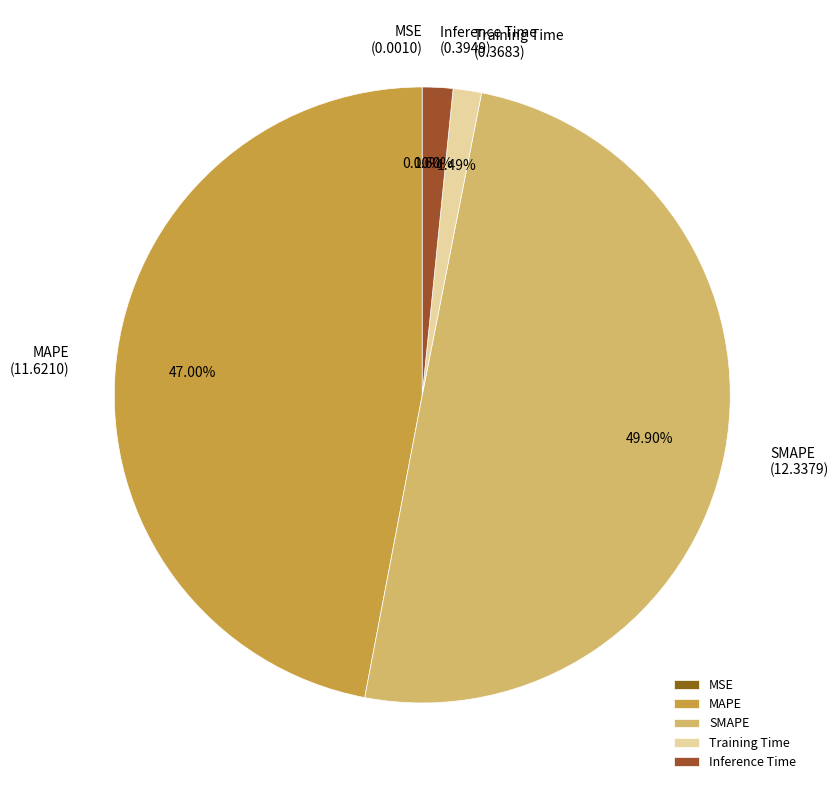

Is it true that Training Time is 11% of the pie?

False